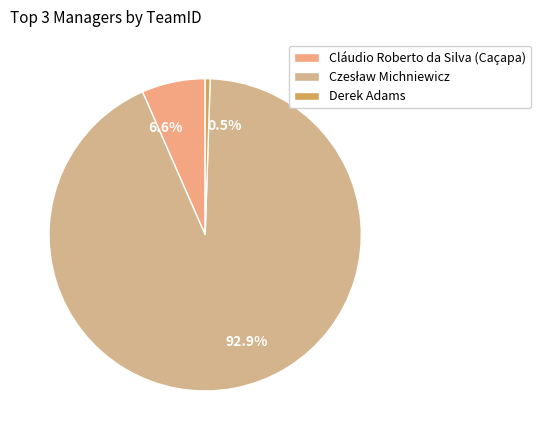

What is the majority slice?

Czesław Michniewicz